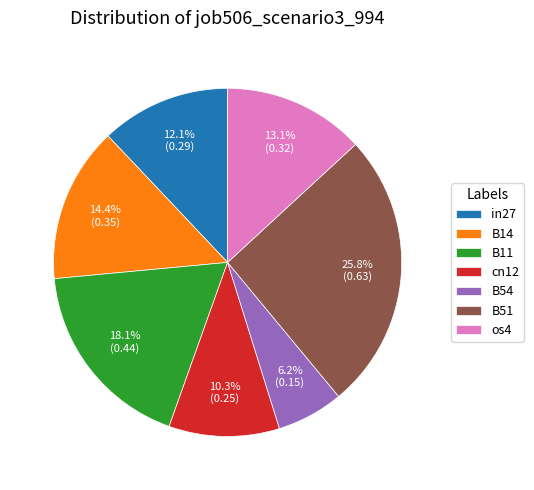

How many segments does this pie chart have?

7